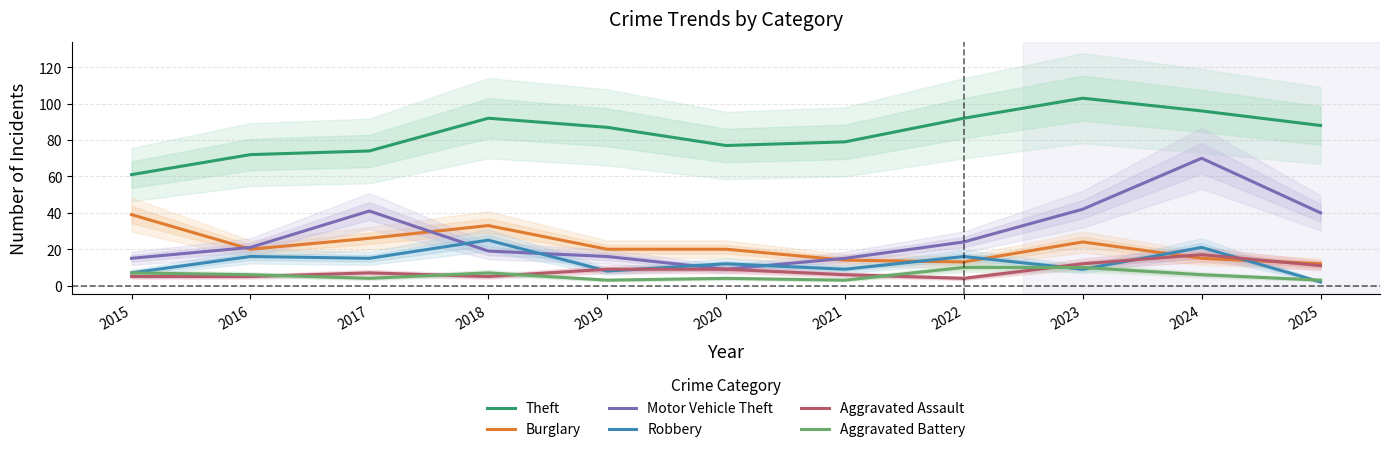

What is the difference between the maximum and minimum values in the Robbery series?

23